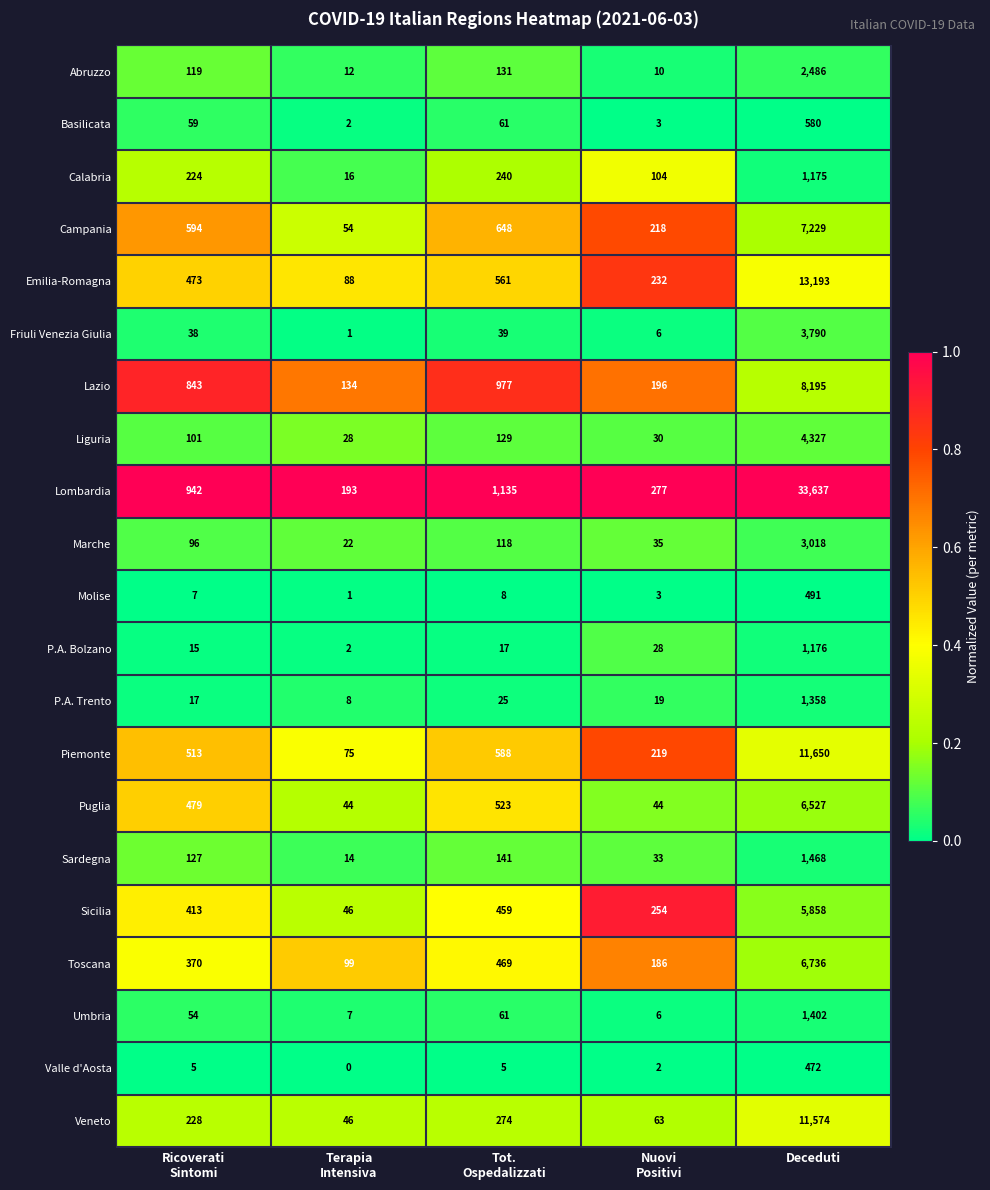

What value does the Puglia series have at Deceduti, to the nearest 100?

6500